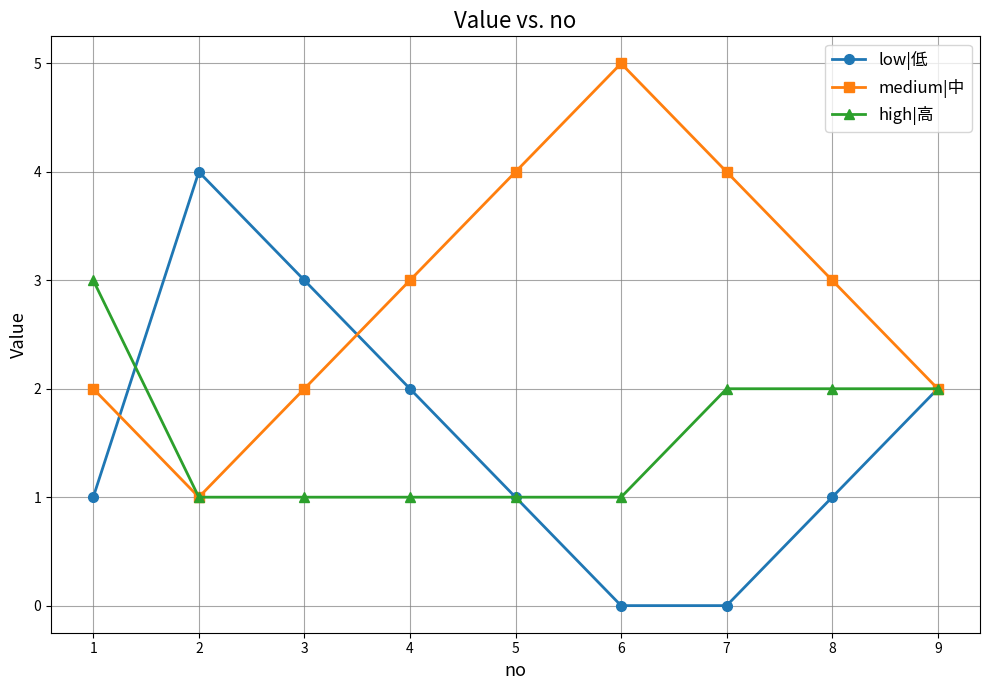

True or false: high|高 has a value of 1 at 4.

True